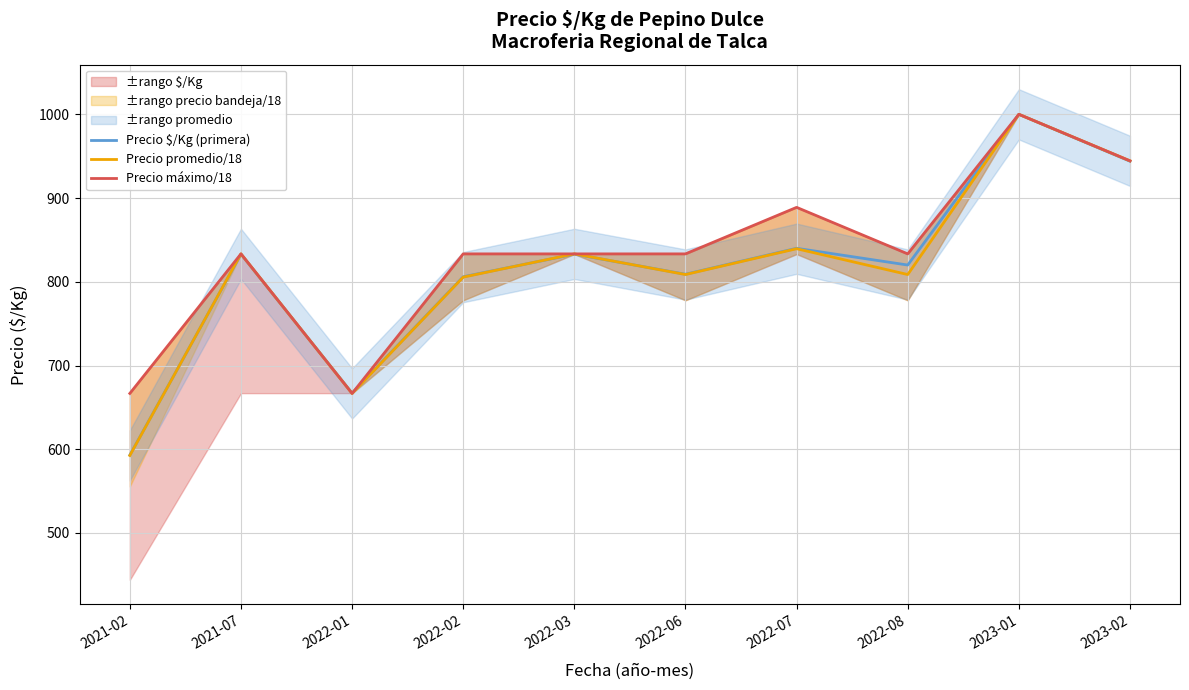

At how many categories does at least one series exceed 778?

8